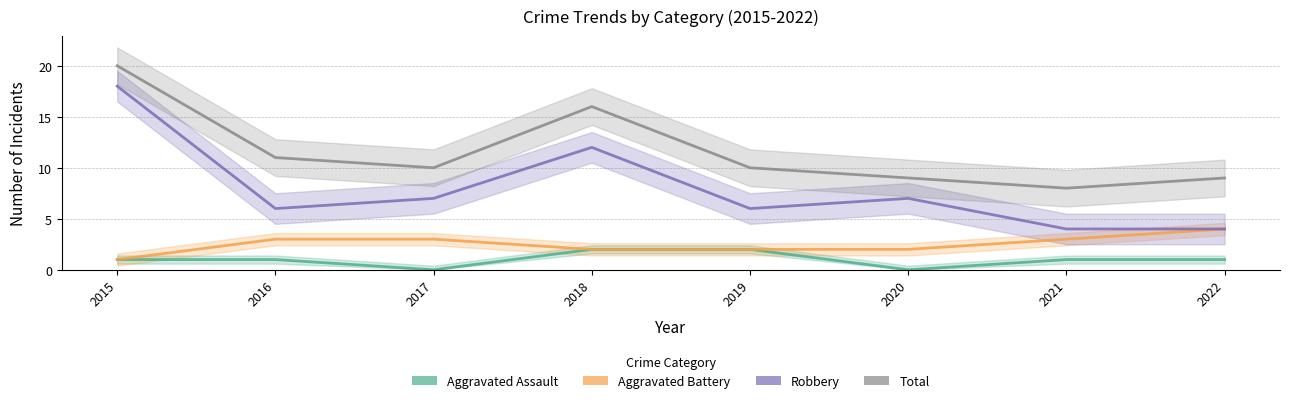

What is the difference between the highest and lowest values at 2019?

8